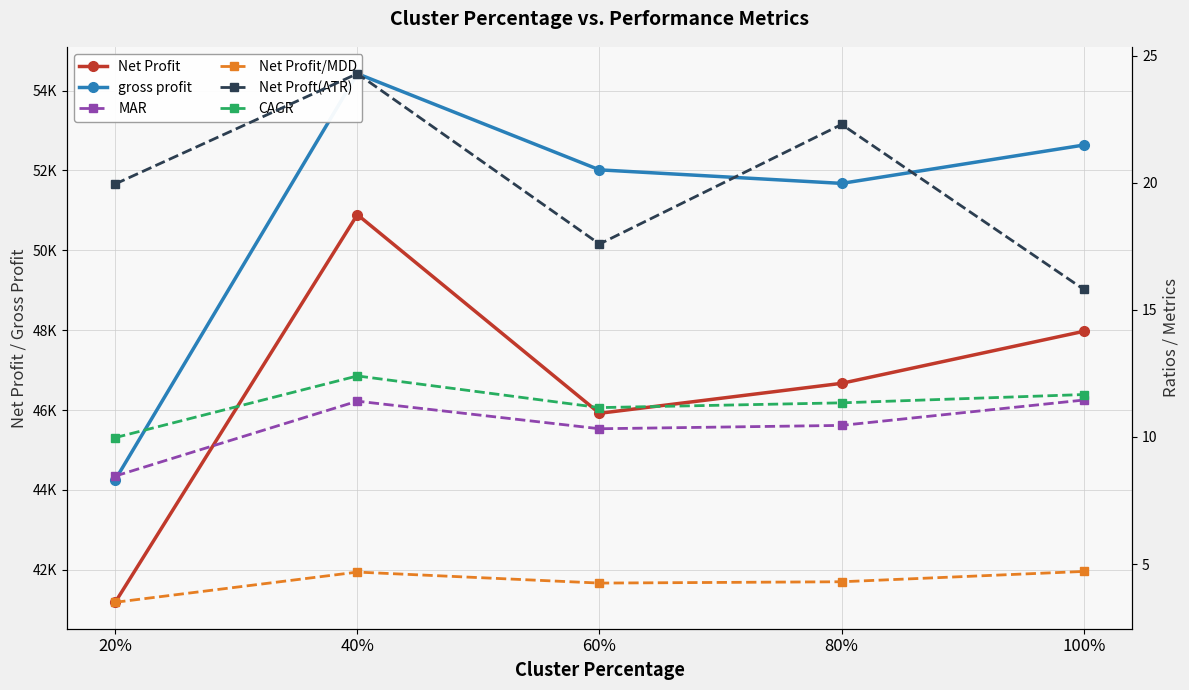

True or false: MAR and Net Profit cross at least once.

False